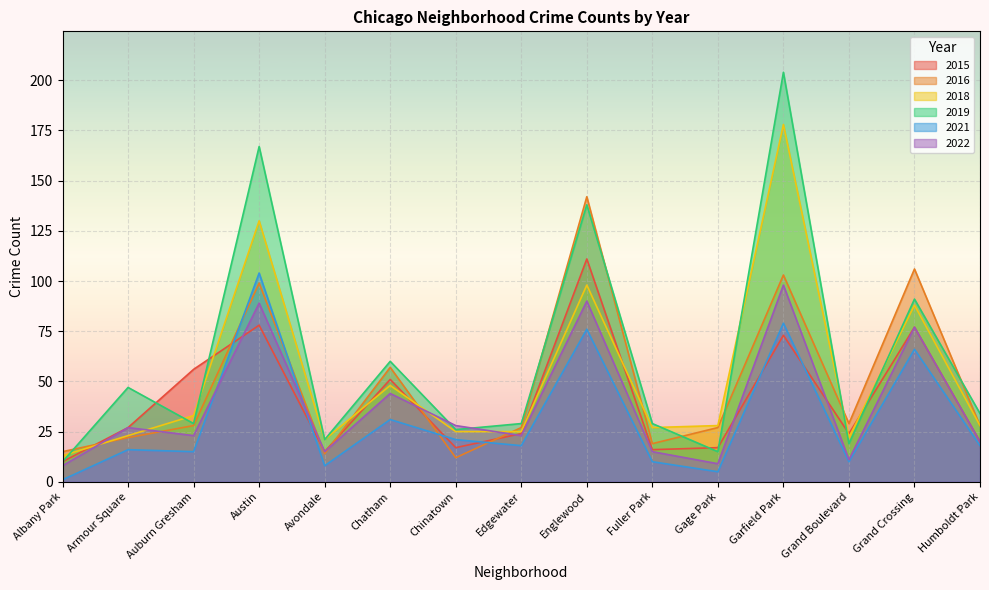

What is the value of the 2022 point at the 7th from the left?

28